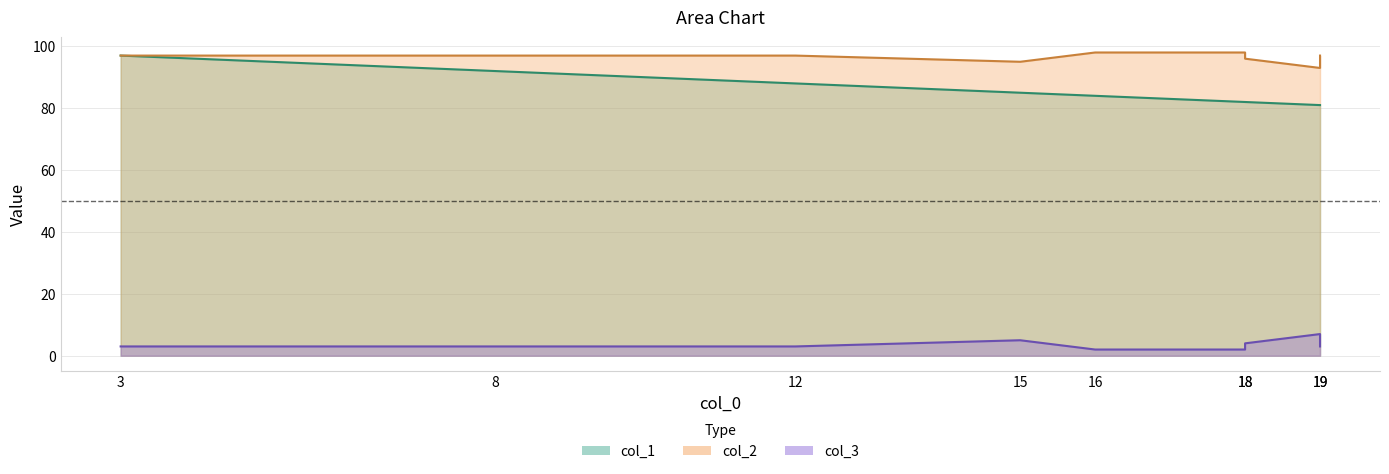

Where is the first local maximum for col_2?

16